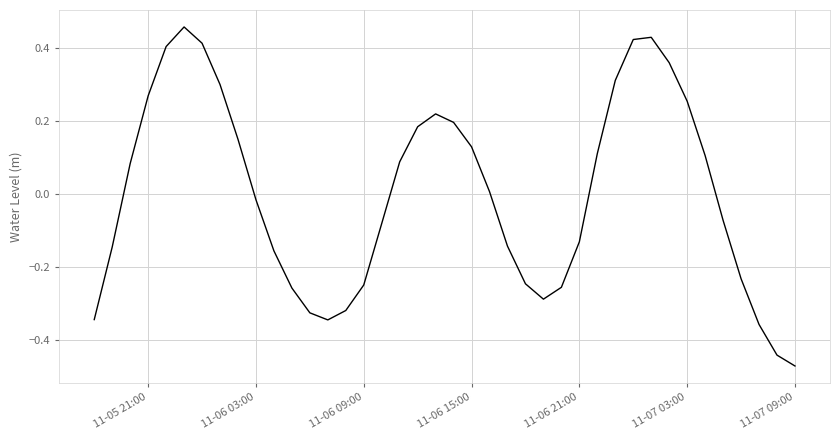

Does the chart have visible grid lines?

Yes